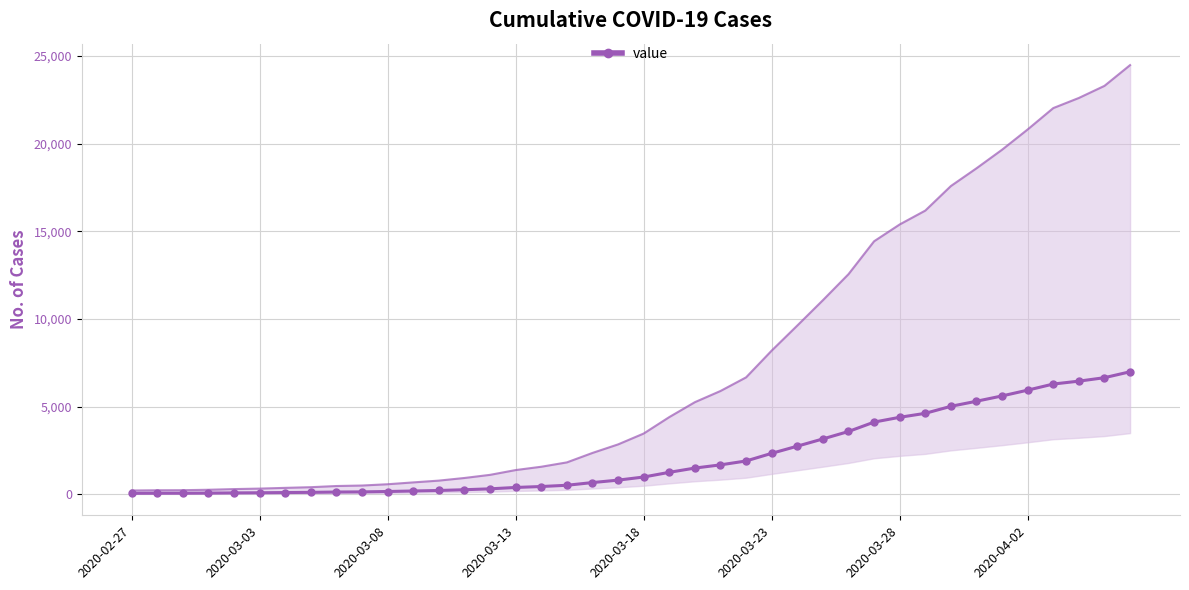

What is the value of the 8th point from the left?

118